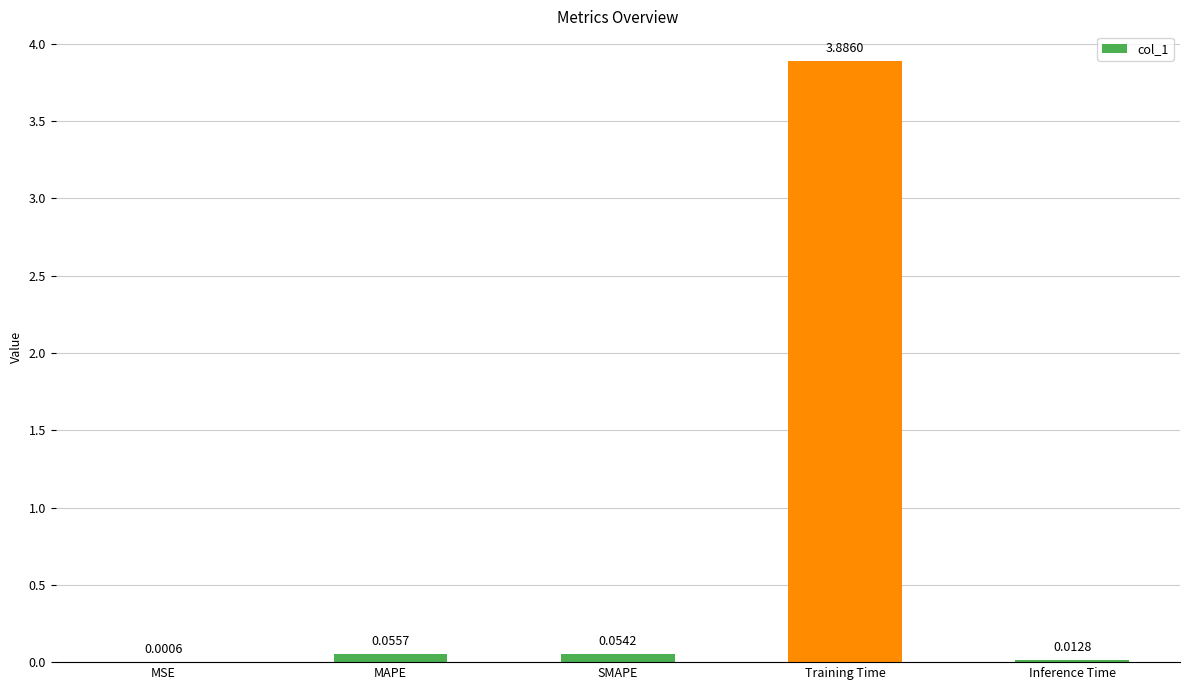

What is the sum of all values?

4.0